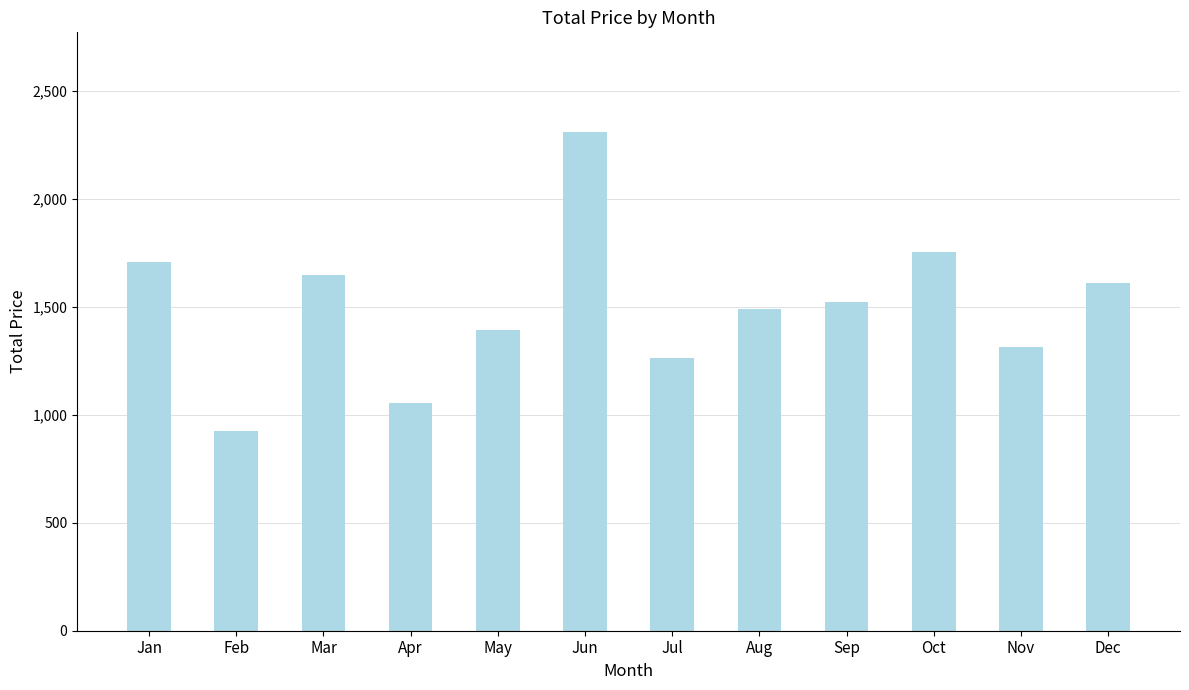

At which label is the value closest to 1617?

Dec